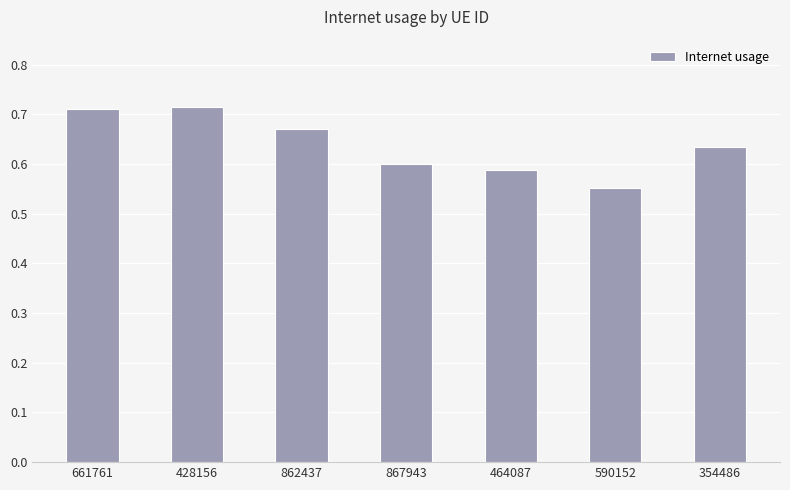

What is the sum of the values at 464087 and 354486?

1.2